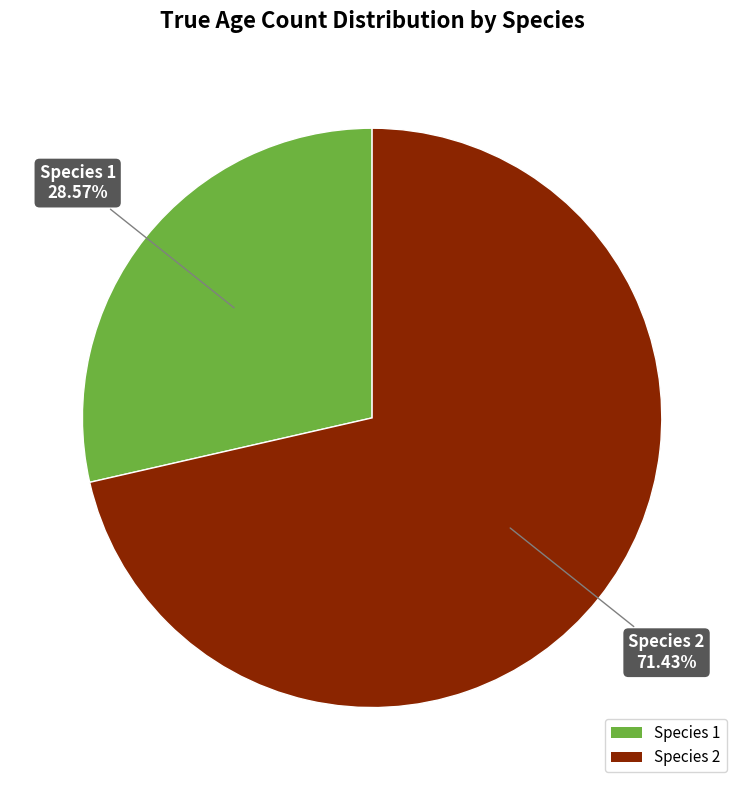

What is the ratio of the value at Species 2 to the value at Species 1?

2.5